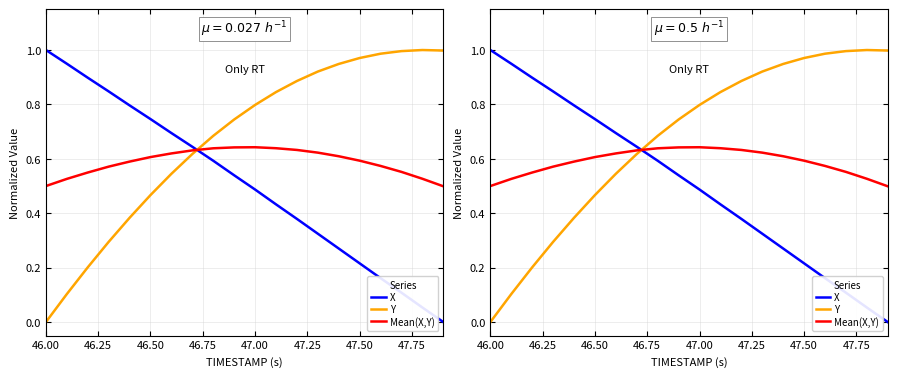

Reading left to right, transcribe all the data shown in this chart.

X: 1.0	0.9	0.9	0.8	0.8	0.7	0.7	0.6	0.6	0.5	0.5	0.4	0.4	0.3	0.3	0.2	0.2	0.1	0.1	0.0
Y: 0.0	0.1	0.2	0.3	0.4	0.5	0.5	0.6	0.7	0.7	0.8	0.8	0.9	0.9	0.9	1.0	1.0	1.0	1.0	1.0
Mean(X,Y): 0.5	0.5	0.5	0.6	0.6	0.6	0.6	0.6	0.6	0.6	0.6	0.6	0.6	0.6	0.6	0.6	0.6	0.6	0.5	0.5